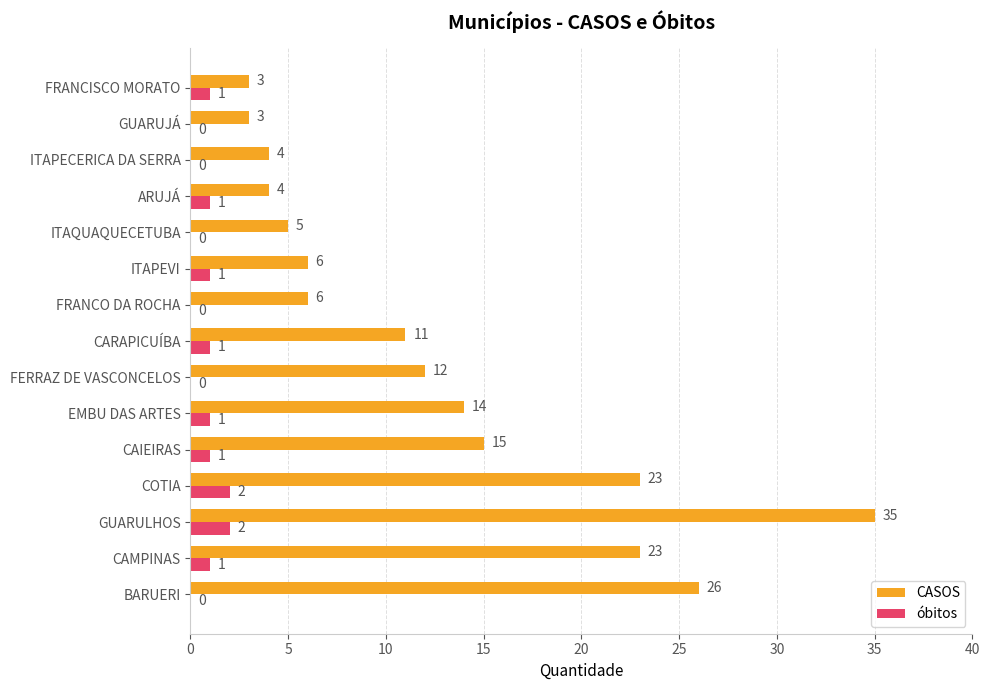

Count the óbitos values in the range 0 to 1.

13